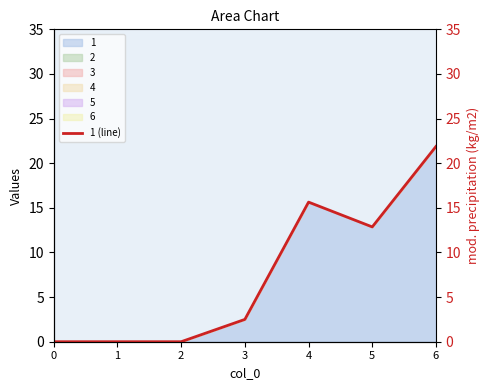

At which label is the value closest to 10?

5